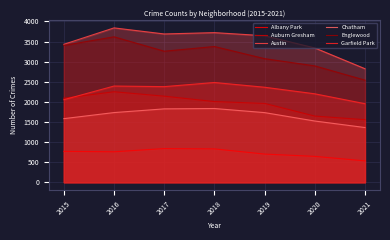

How many lines are shown in the chart?

6